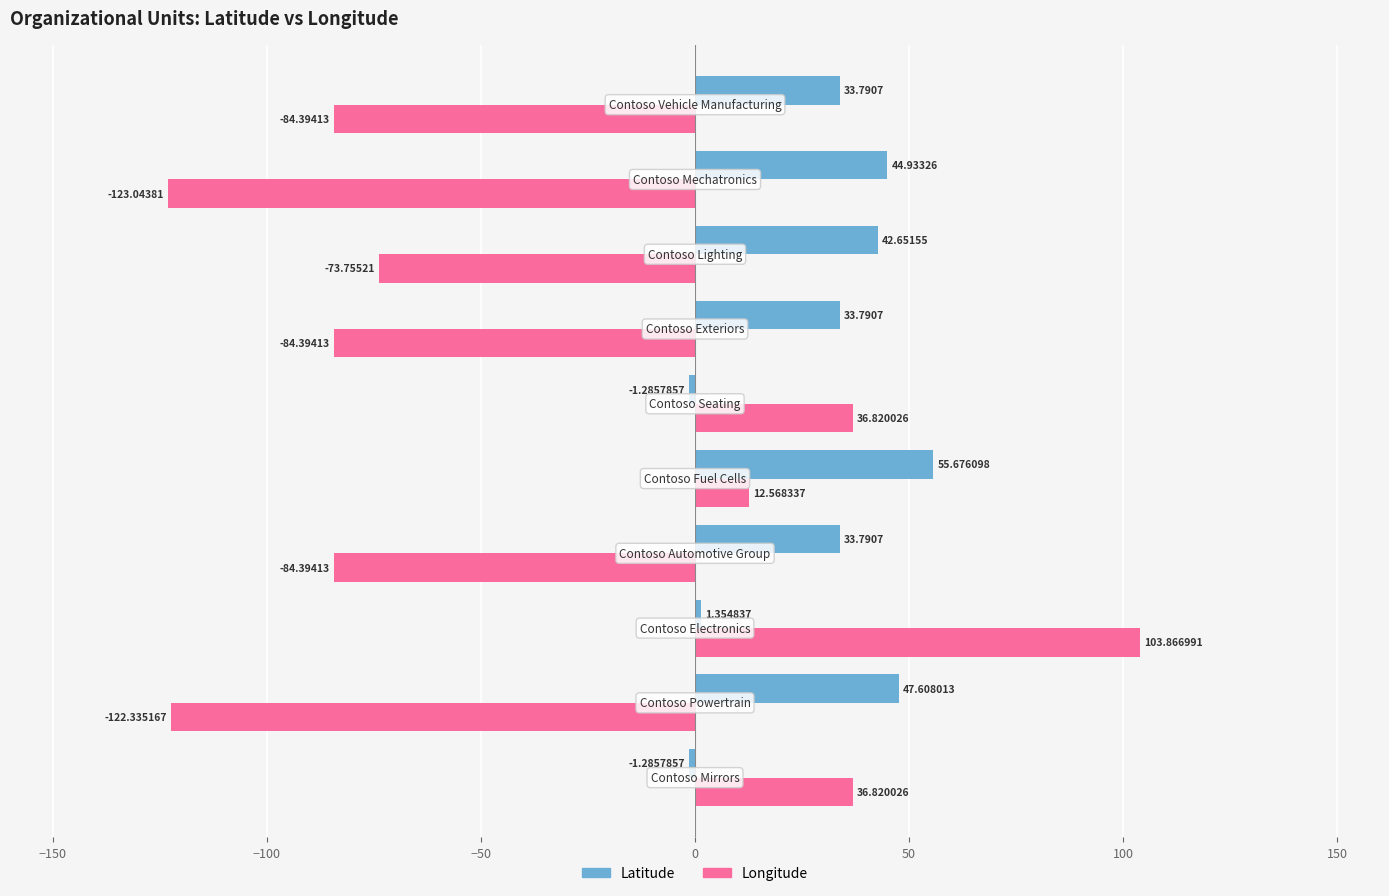

What is the sum of all Latitude values?

291.0